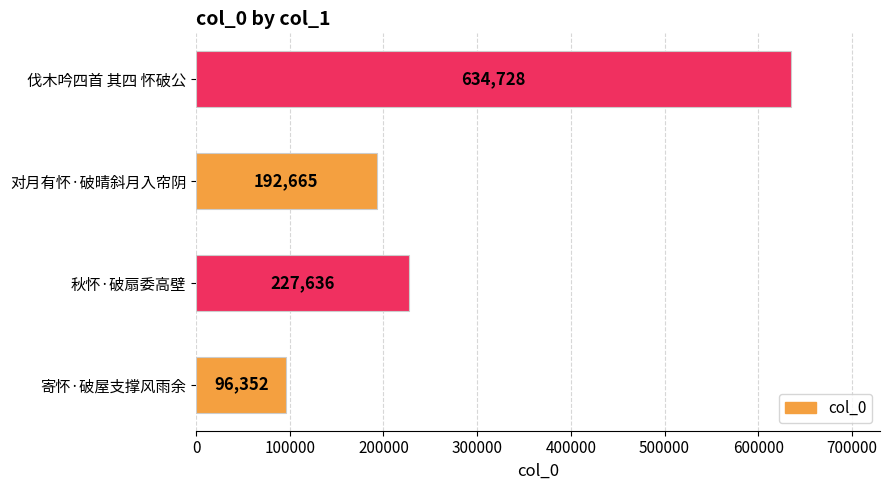

Reading bottom to top, what are all the values shown in this chart?

96352	227636	192665	634728